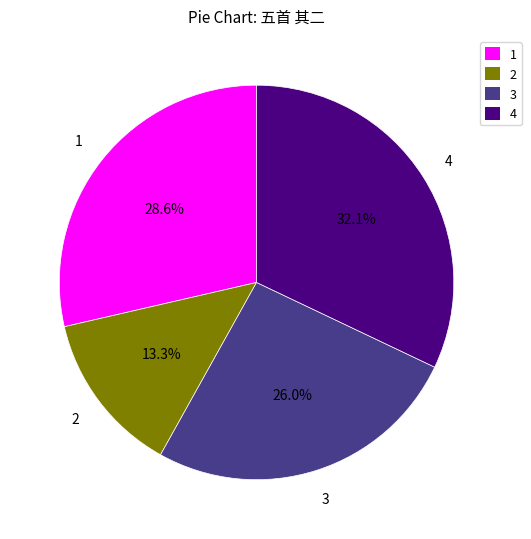

What is the ratio of the value at 1 to the value at 3?

1.1